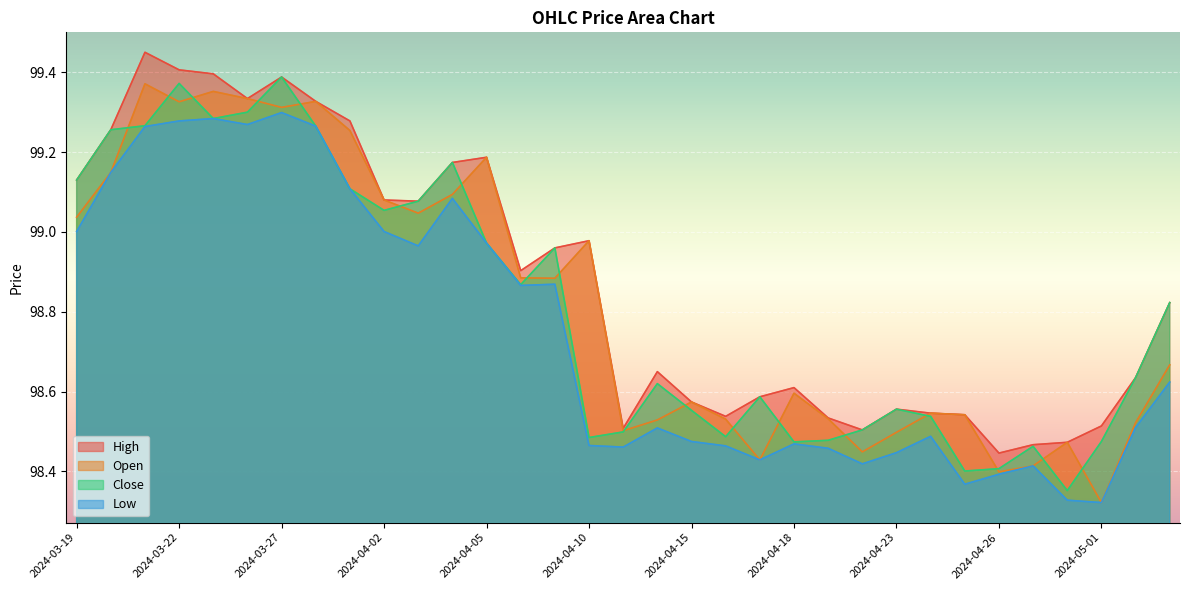

What is the label of the 10th point from the left?

2024-04-02